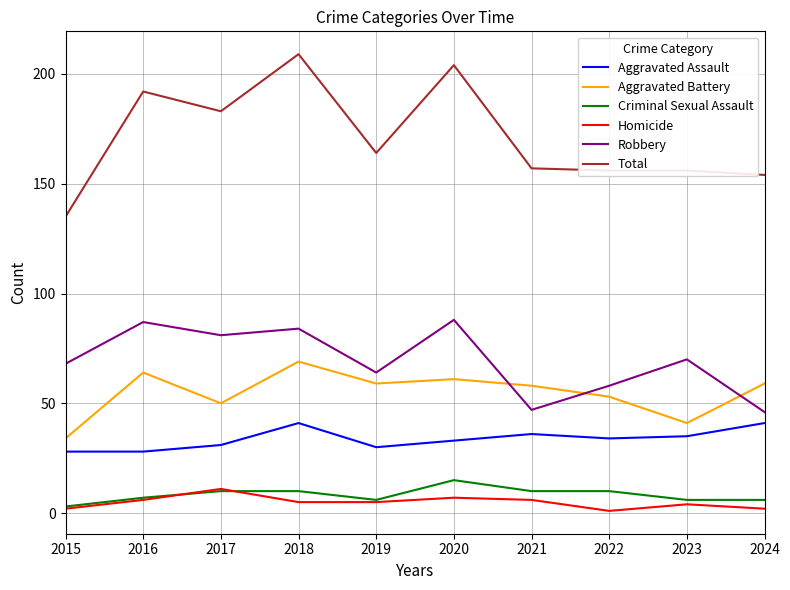

How many times do Aggravated Battery and Robbery cross each other?

3